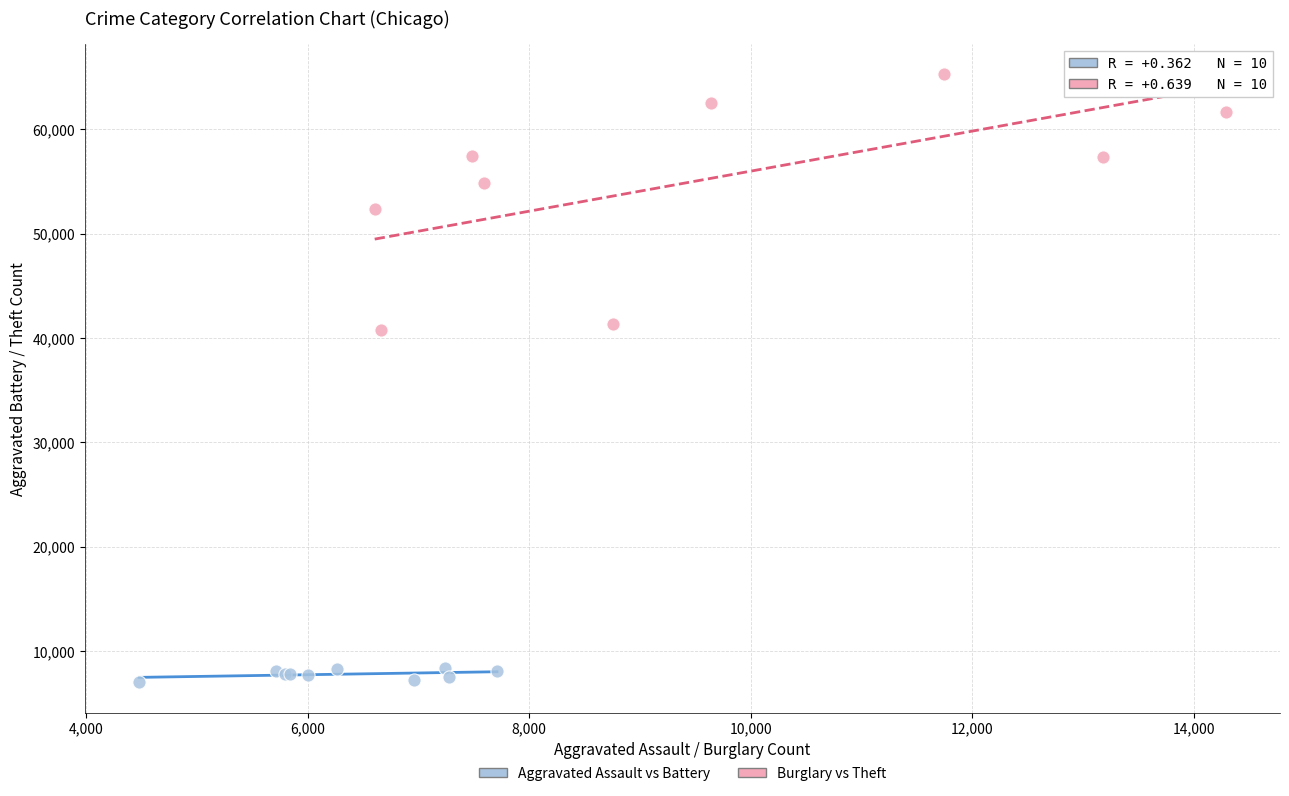

Which series reaches the maximum Y coordinate?

Burglary vs Theft